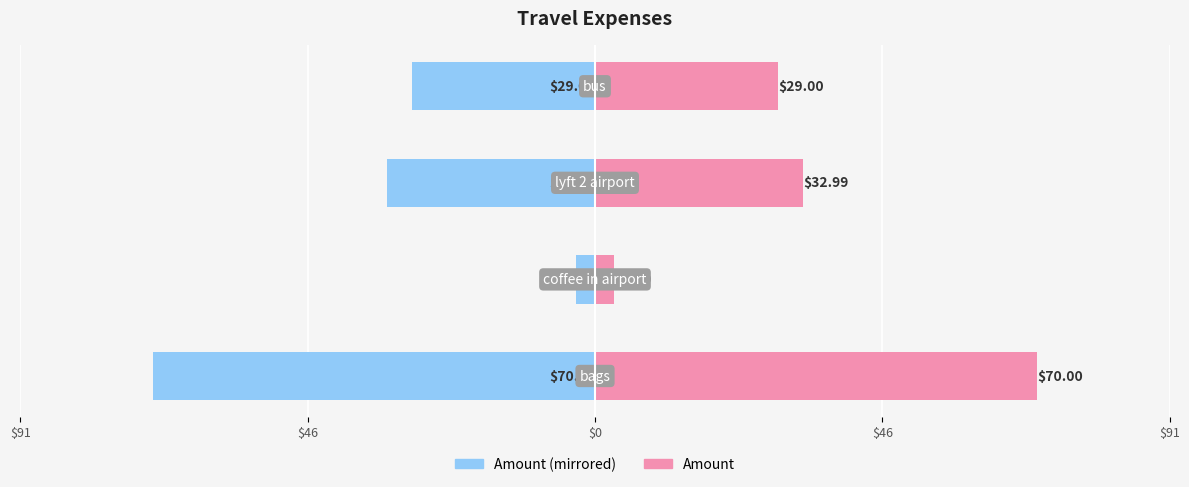

At how many categories does at least one series exceed 61?

1